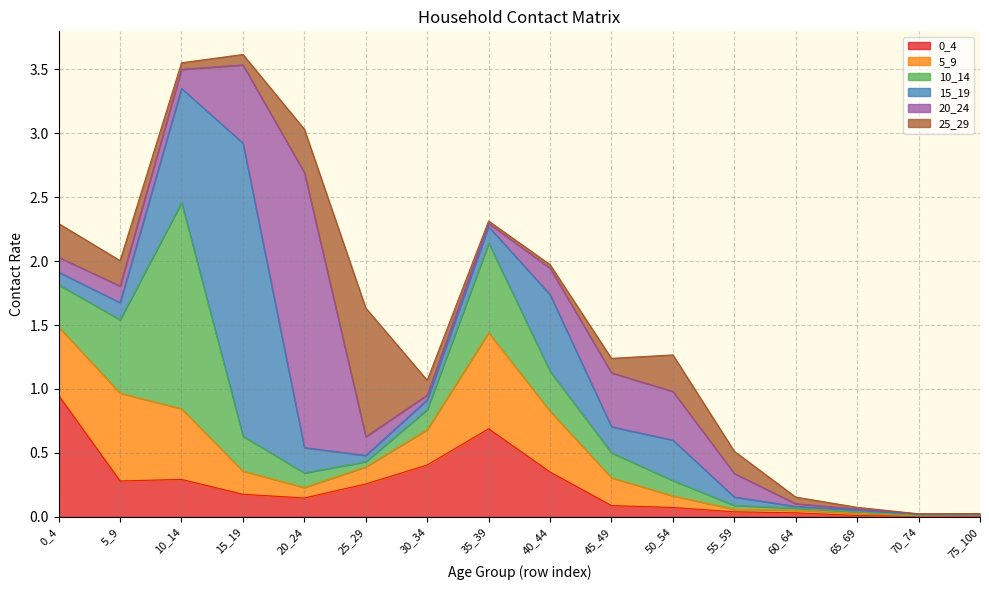

What are all the series names shown in the legend?

0_4, 5_9, 10_14, 15_19, 20_24, 25_29